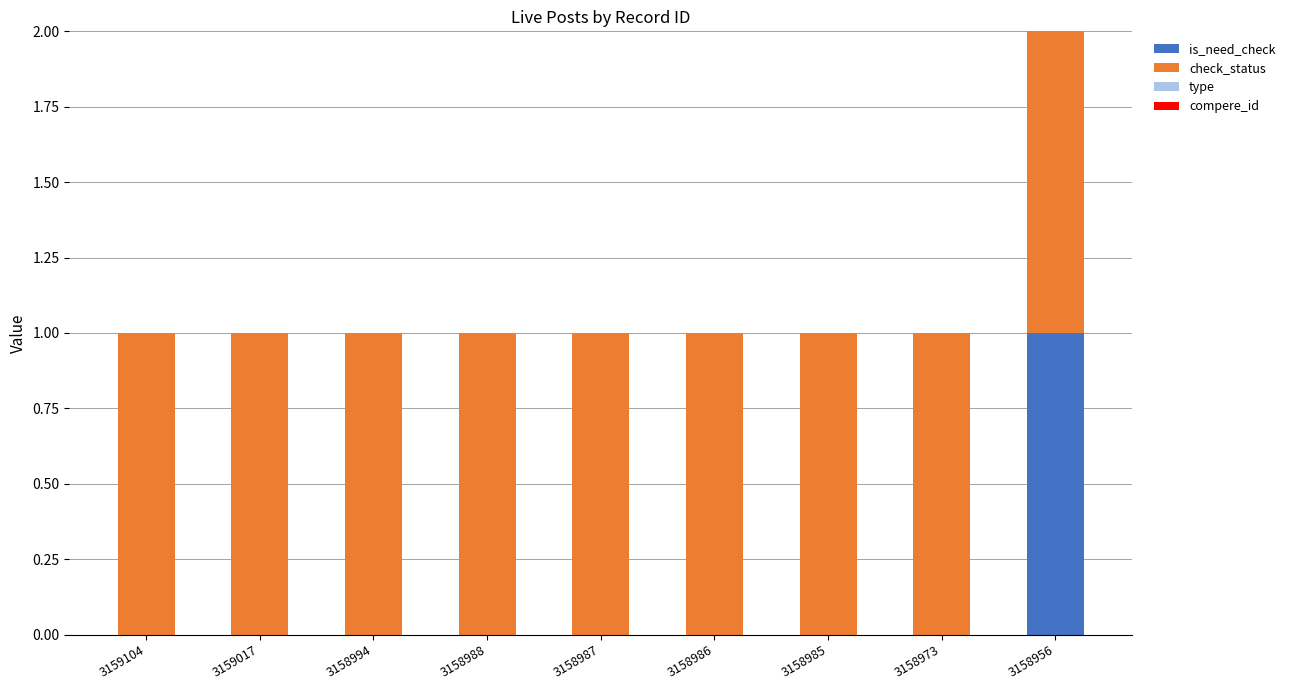

Reading left to right, what are the values for is_need_check?

3159104=0	3159017=0	3158994=0	3158988=0	3158987=0	3158986=0	3158985=0	3158973=0	3158956=1